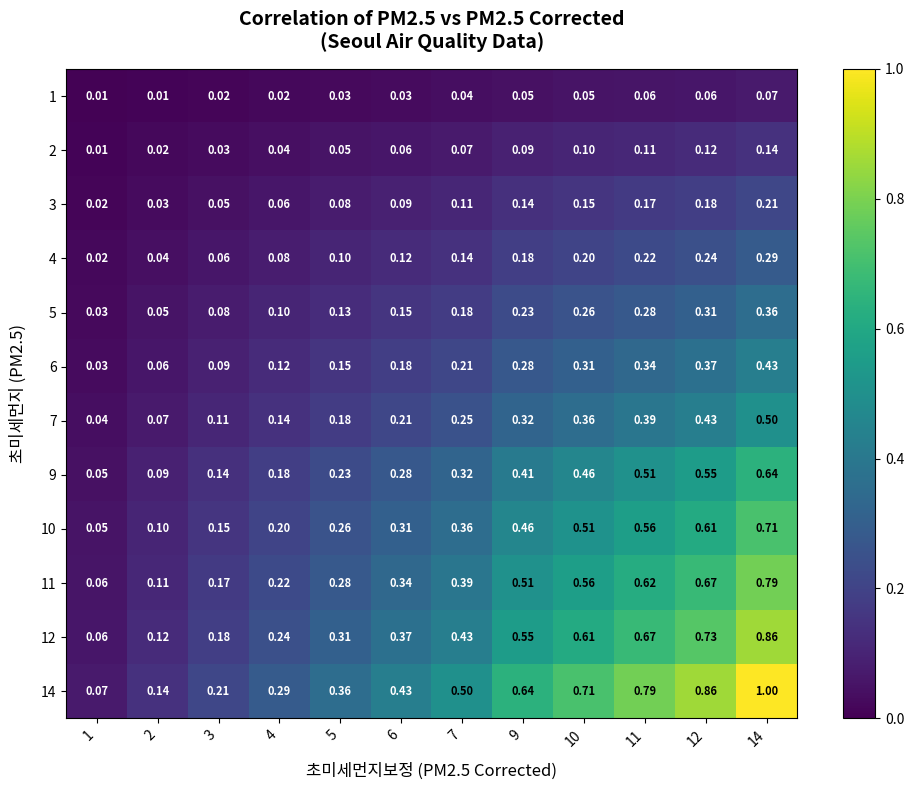

Is the value of 1 at 2 greater than the value of 4 at 1?

No